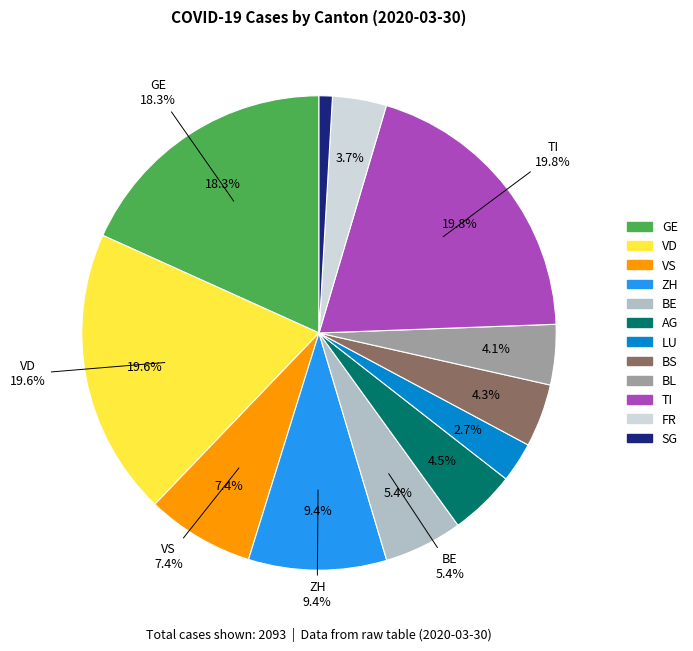

True or false: FR accounts for 15% of the total.

False